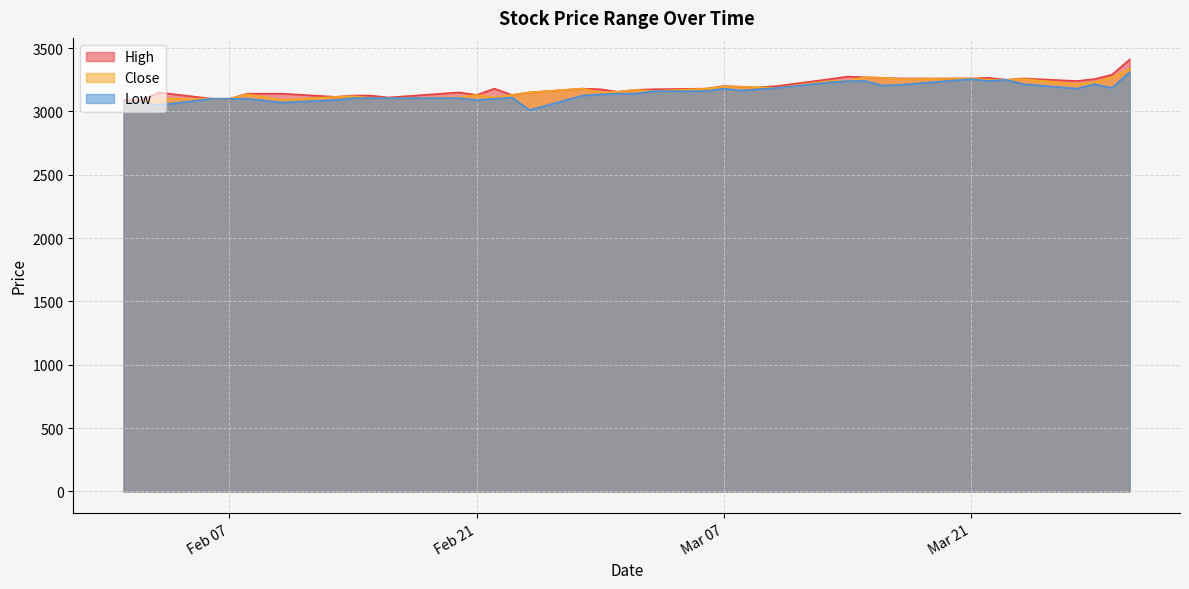

How many lines are shown in the chart?

3